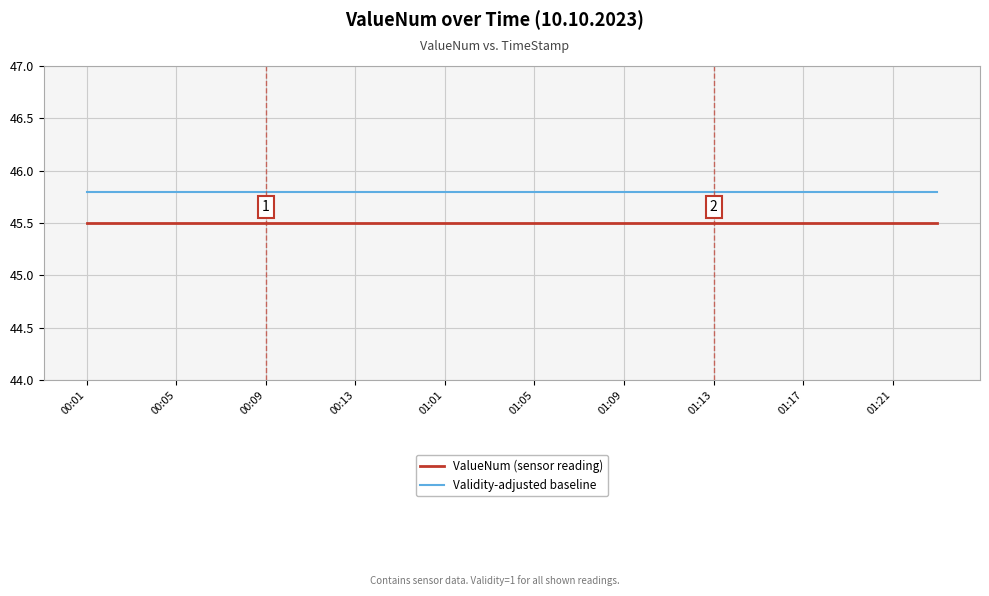

What is the minimum value shown in the chart?

45.5